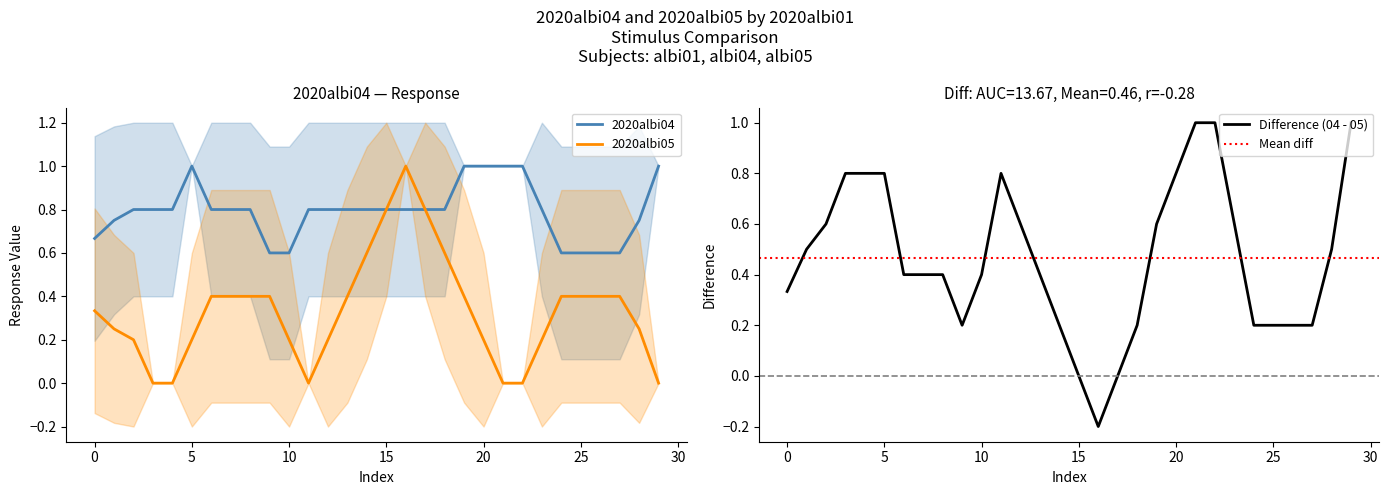

Rank the series by their maximum value, from highest to lowest.

2020albi04, 2020albi05